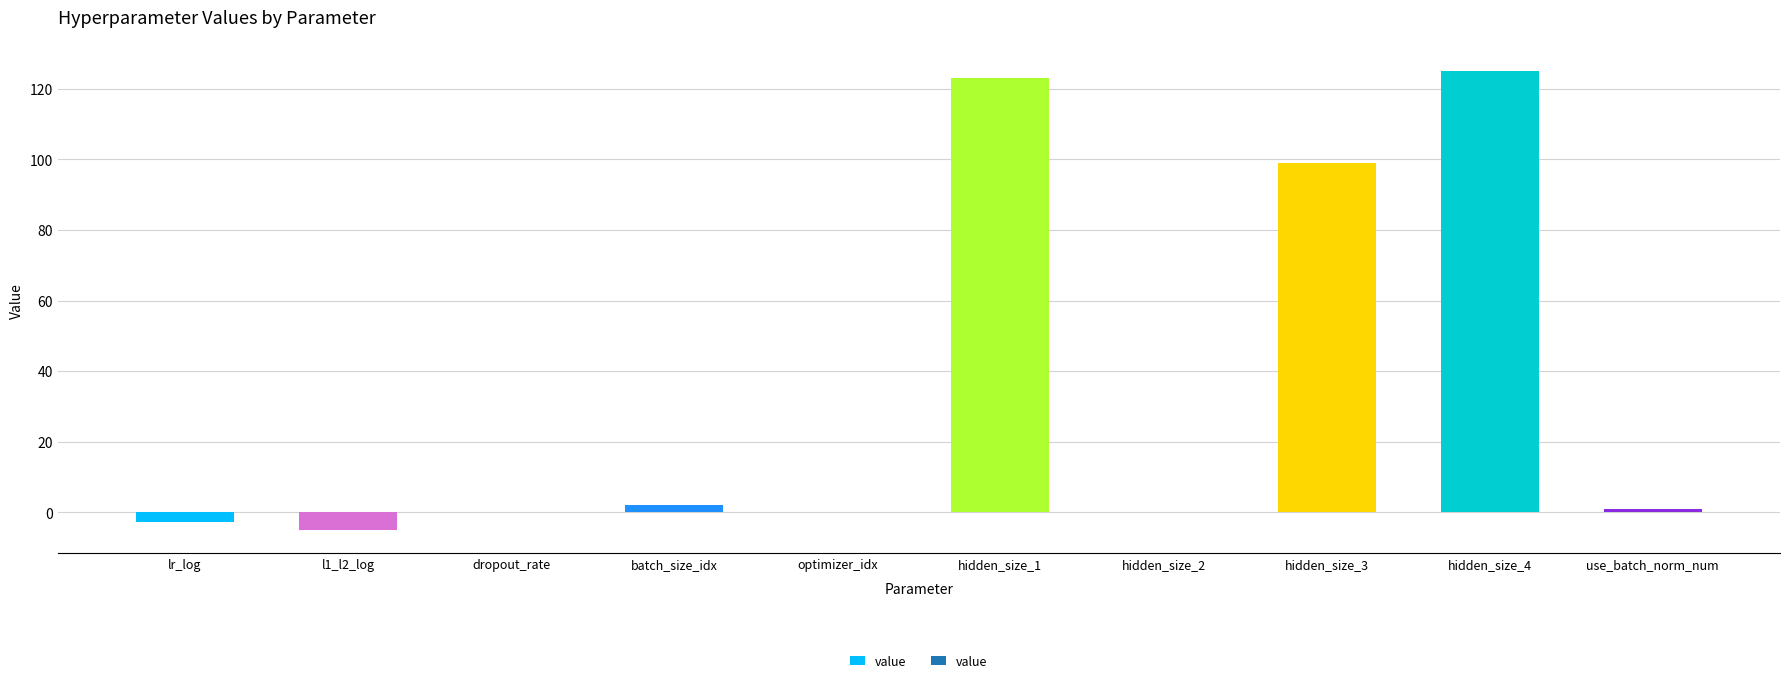

What is the difference between the values at l1_l2_log and hidden_size_3?

104.0